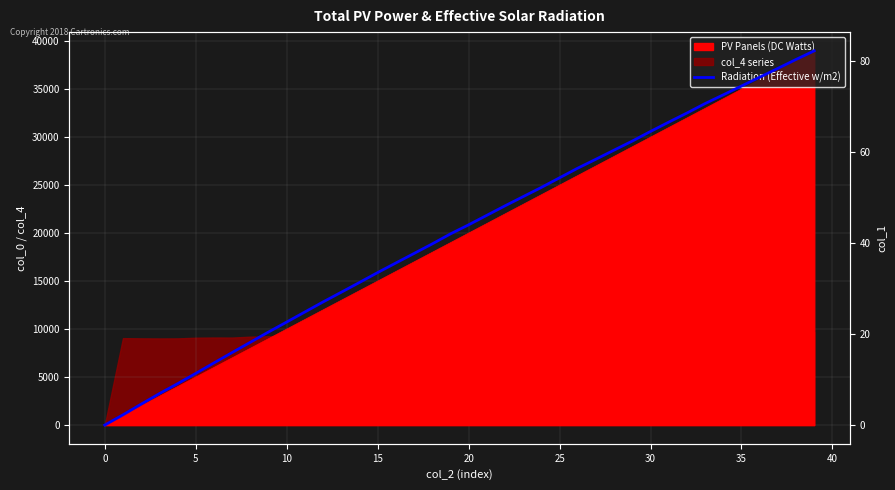

Does the chart display data point markers on the line(s)?

No